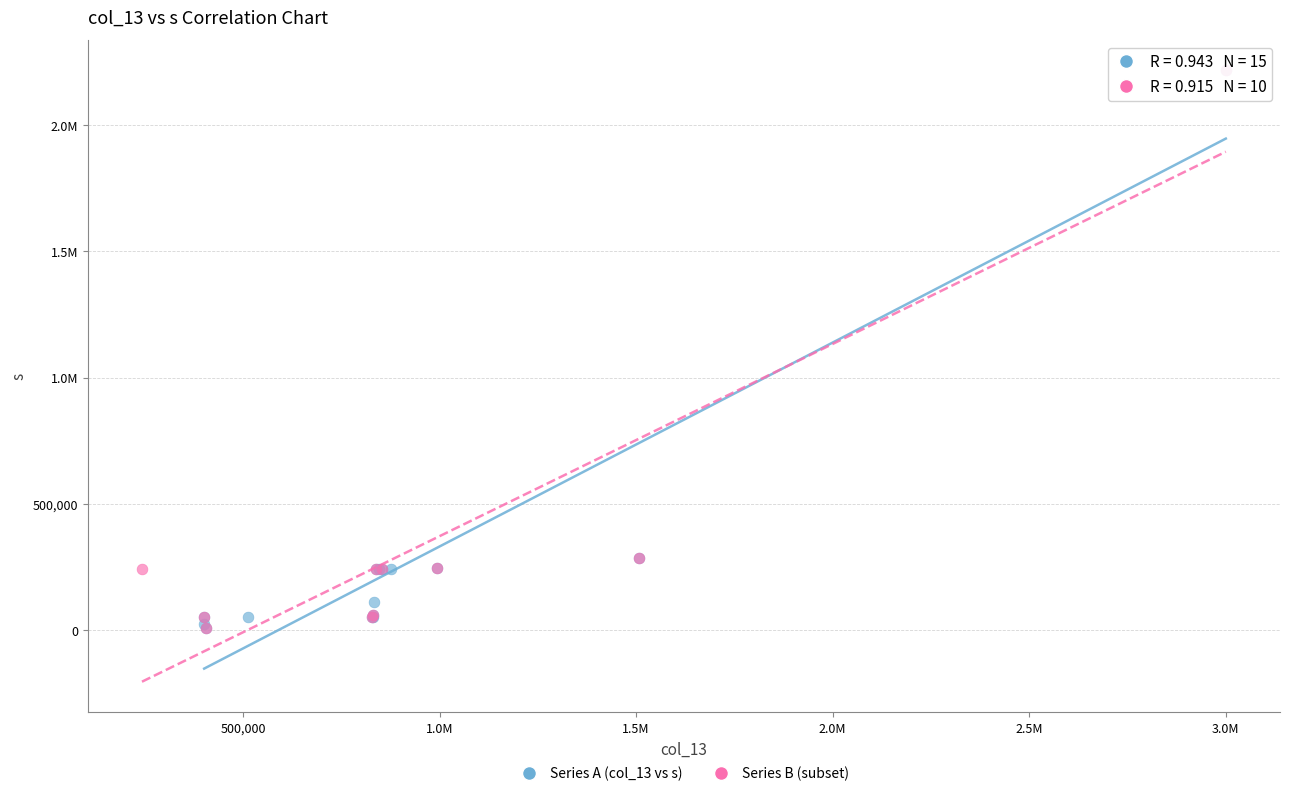

What are all the series names shown in the legend?

Series A (col_13 vs s), Series B (subset)